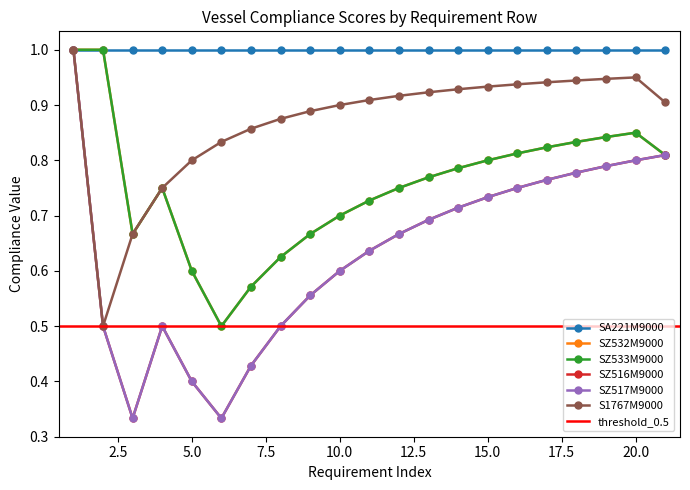

Which has a higher value, 20 or 16?

20